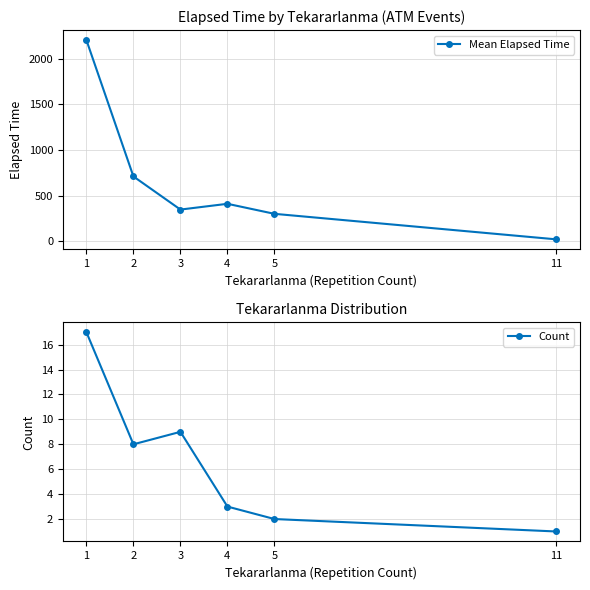

What is the difference between the maximum and minimum values in the Mean Elapsed Time series?

2185.6